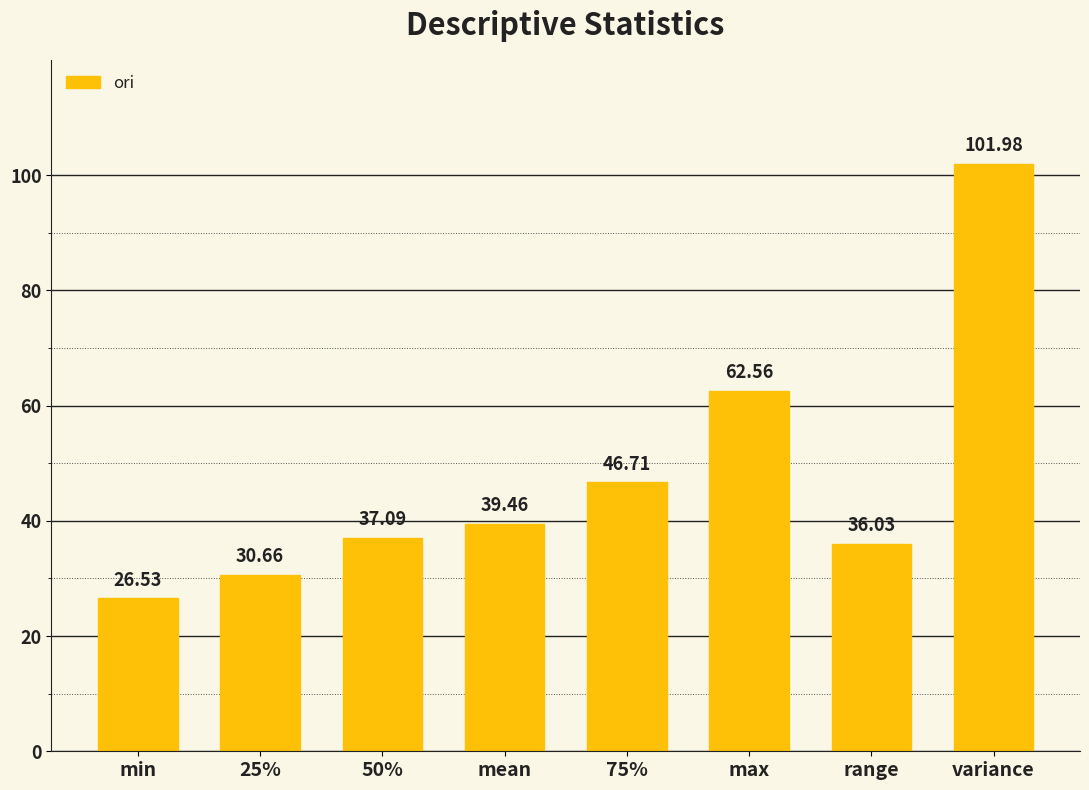

Is it true that the value at range is 58.1?

False